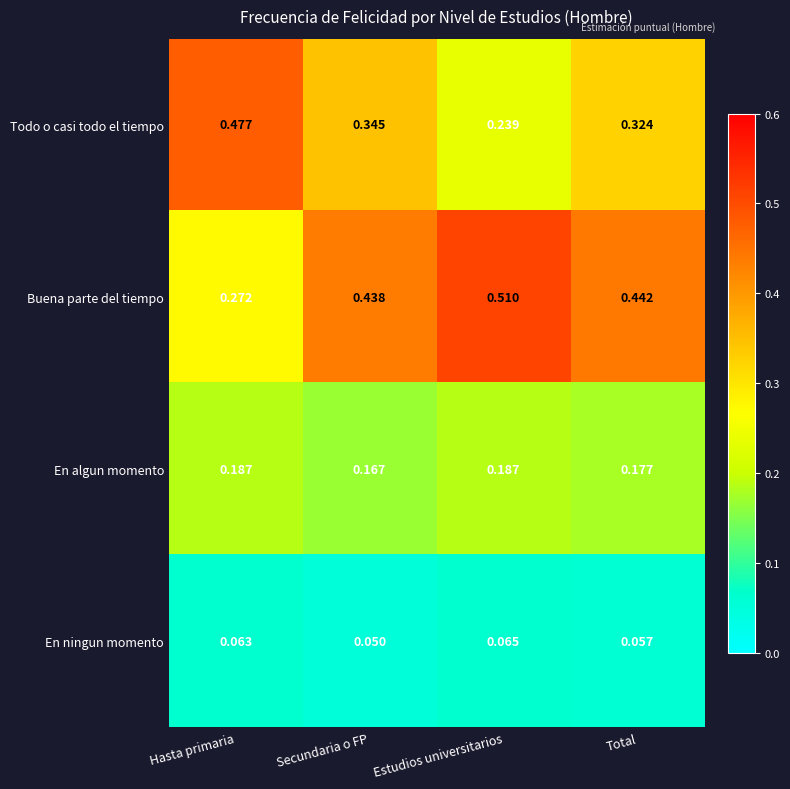

Rank the series at Total from highest to lowest value.

Buena parte del tiempo, Todo o casi todo el tiempo, En algun momento, En ningun momento